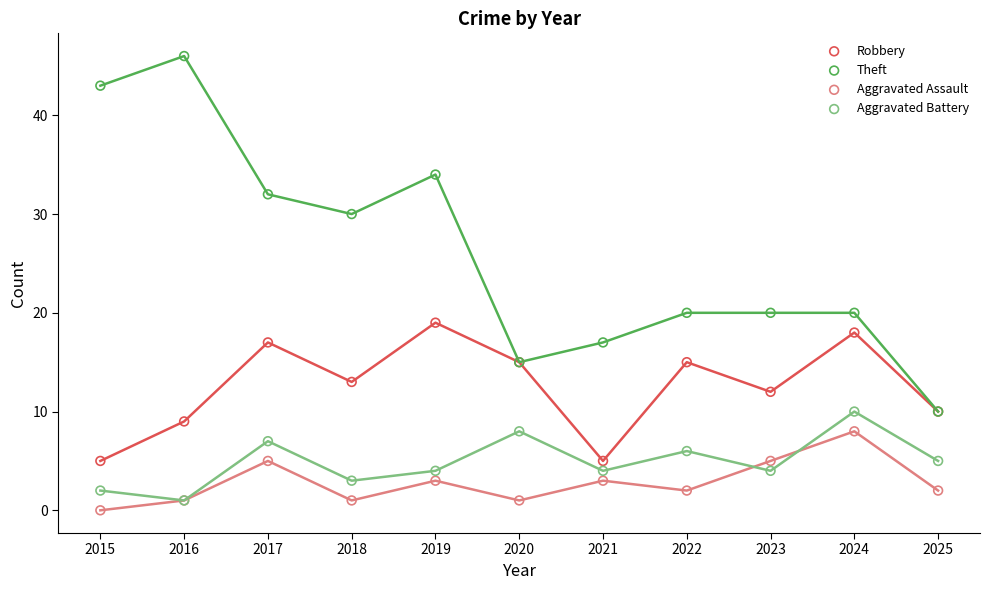

Which series has the widest spread of Y values?

Theft